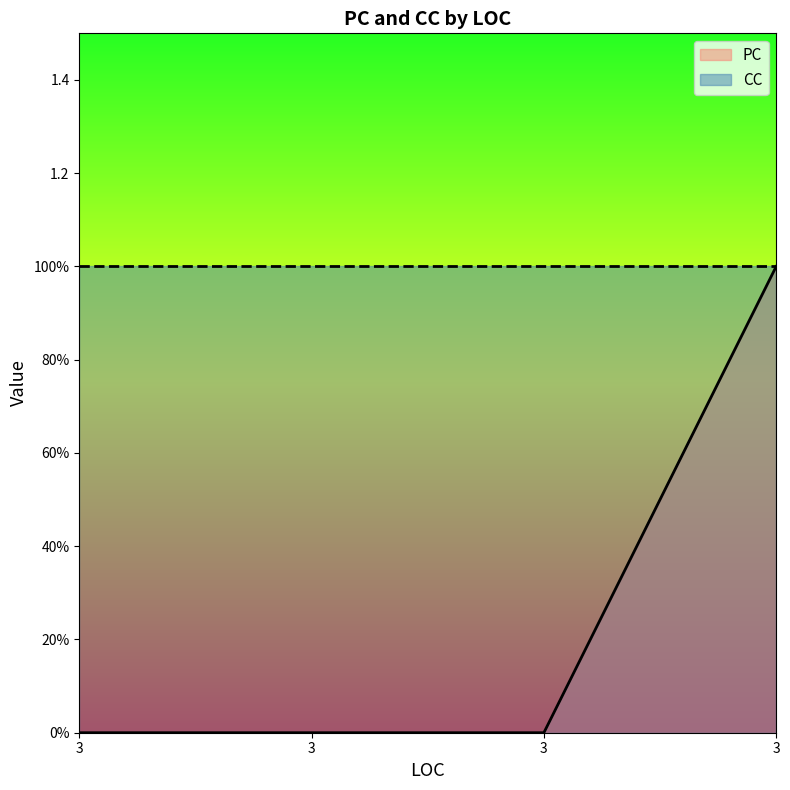

How many lines are shown in the chart?

1